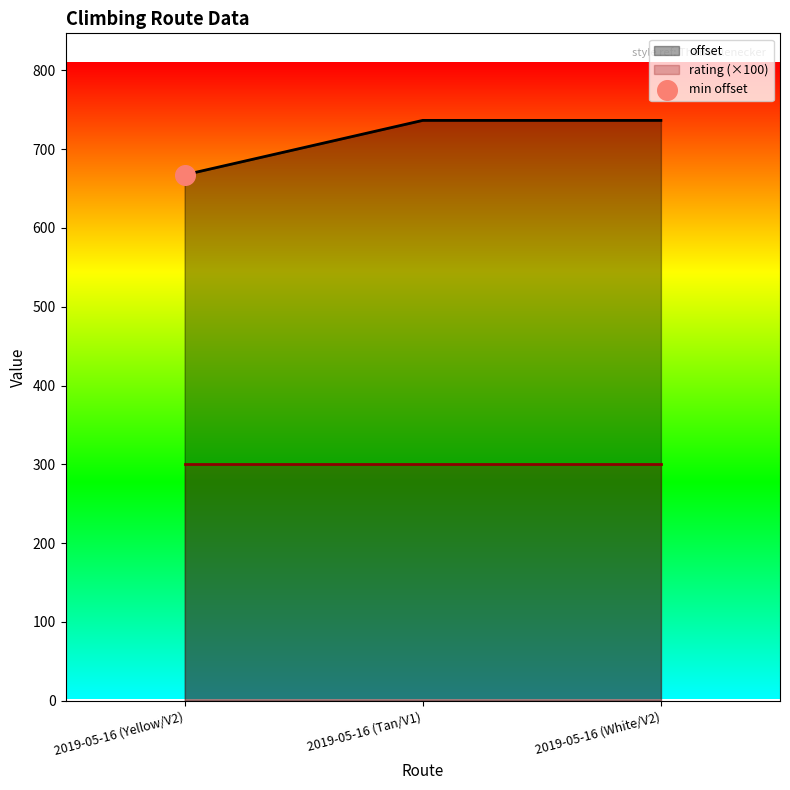

Is the value of offset at 2019-05-16 (White/V2) greater than the value of rating (×100) at 2019-05-16 (White/V2)?

Yes